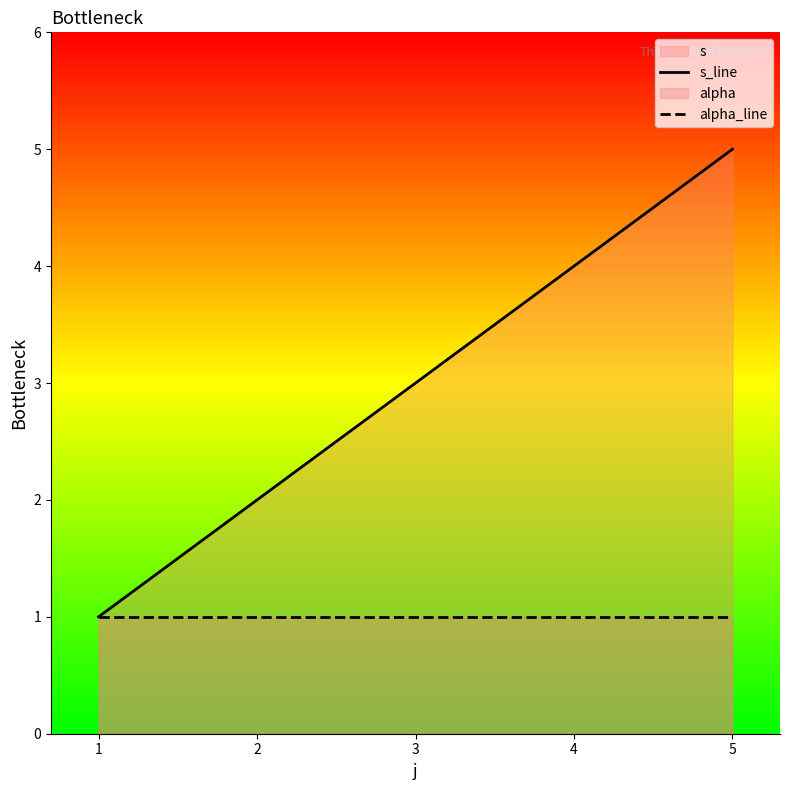

List the labels in order of s_line value, smallest first.

1, 2, 3, 4, 5